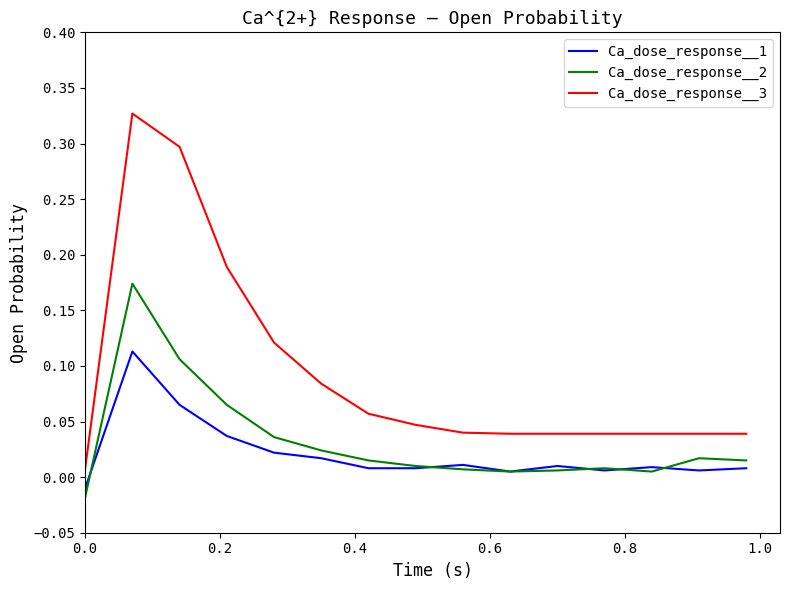

Which series has the largest range (max minus min)?

Ca_dose_response__3